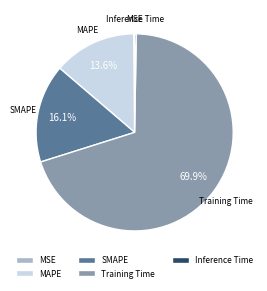

What is the largest slice in the pie chart?

Training Time